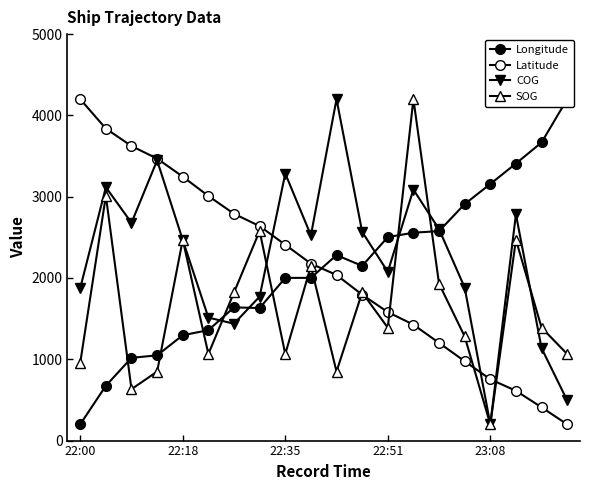

How many lines are shown in the chart?

4